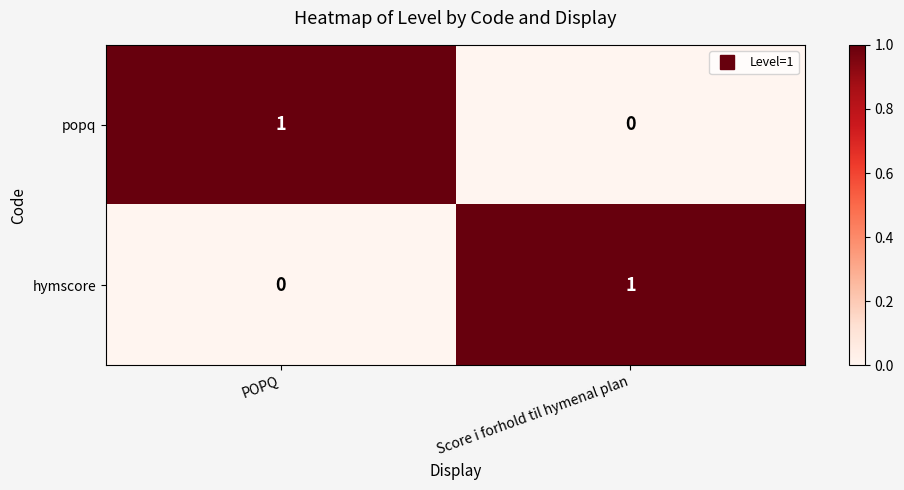

True or false: hymscore has a value of 0 at POPQ.

True